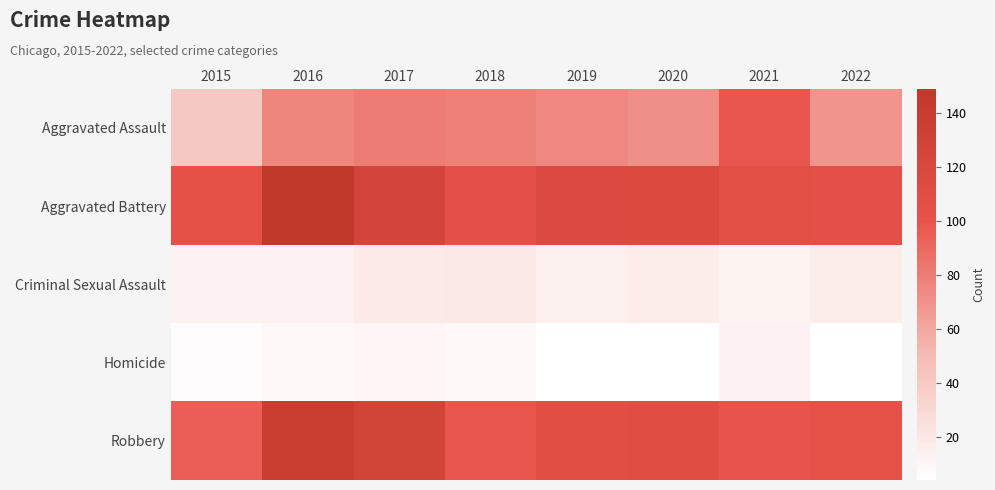

Between 2017 and 2022, which is larger?

2017